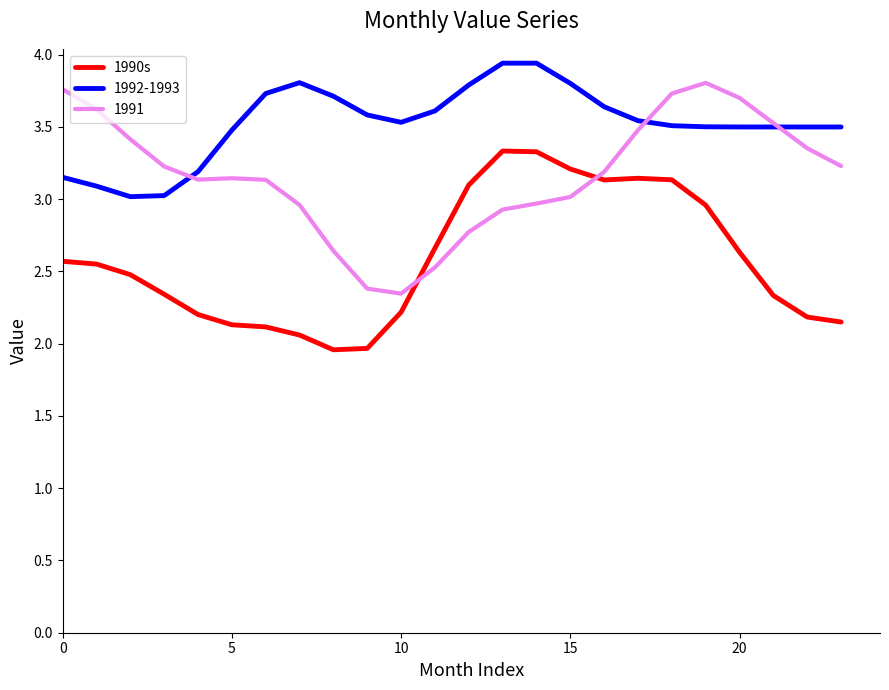

True or false: 1990s and 1992-1993 cross at least once.

False